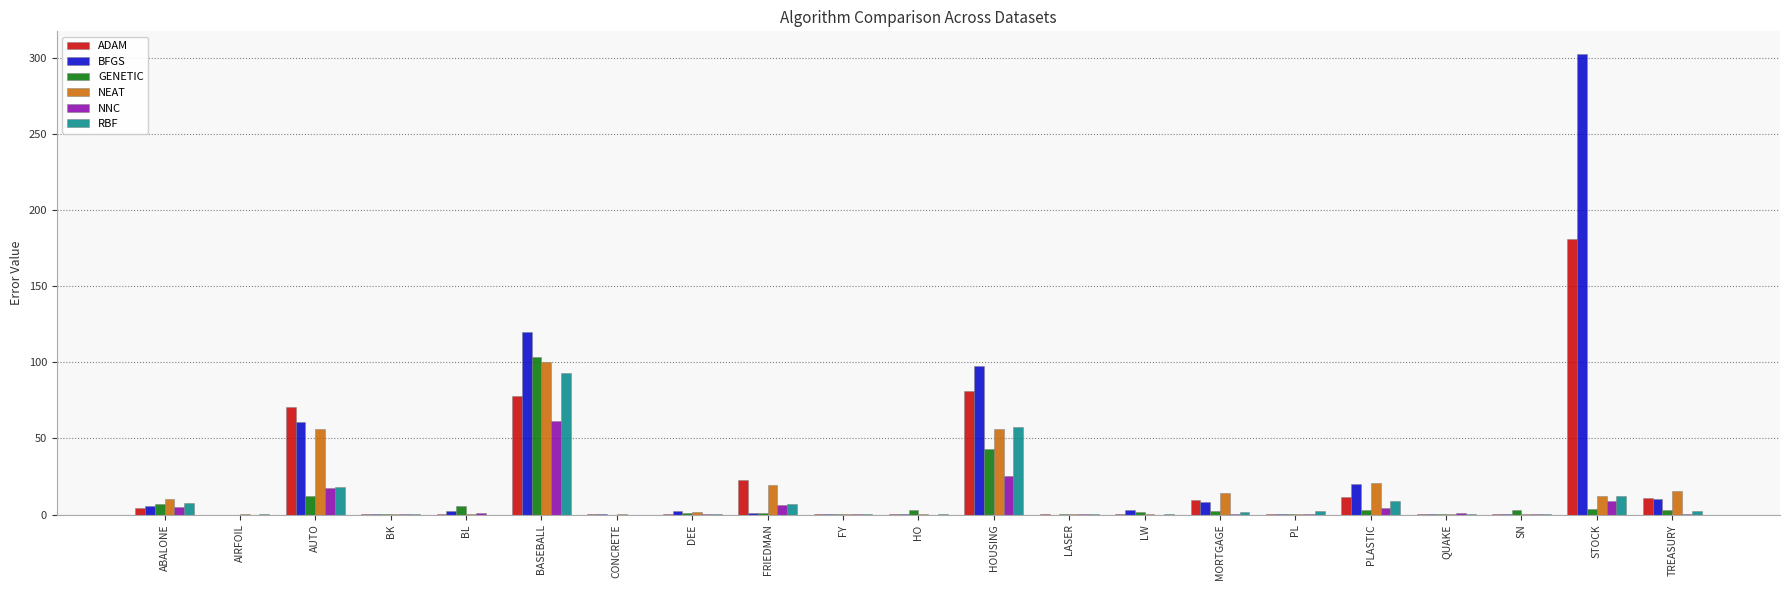

What is the sum of all ADAM values?

471.6